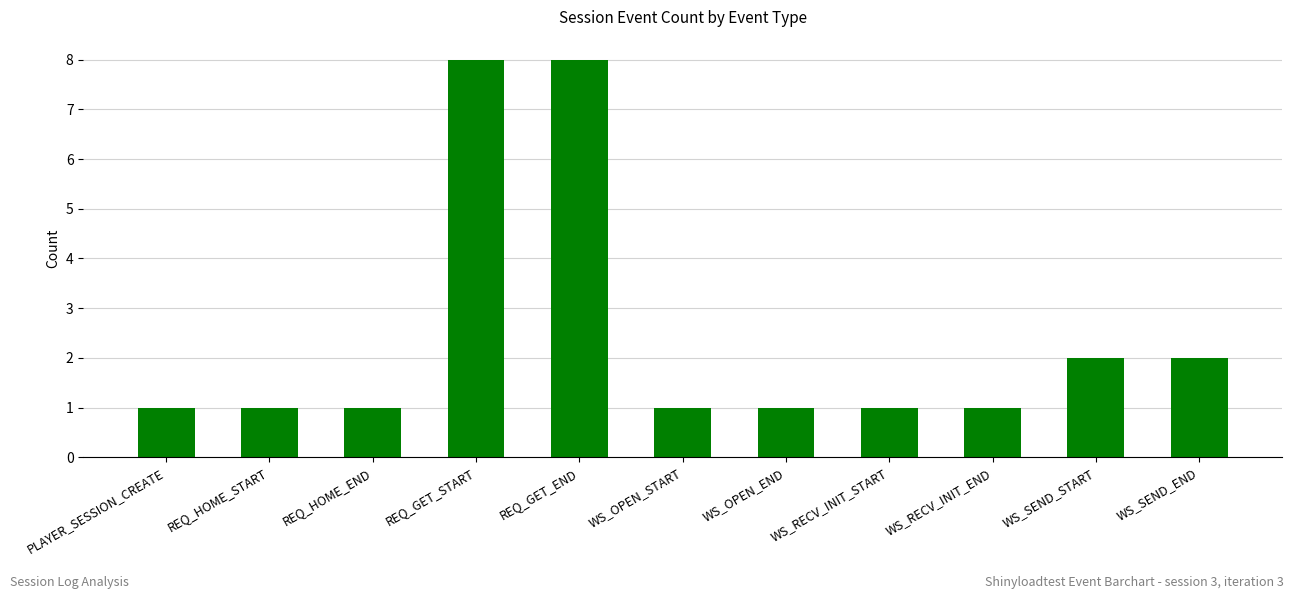

What is the sum of all values?

27